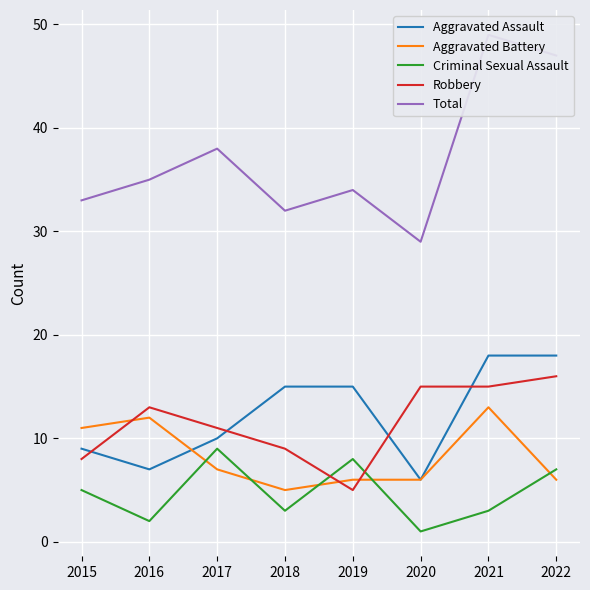

Reading left to right, transcribe all the data shown in this chart.

Aggravated Assault: 9	7	10	15	15	6	18	18
Aggravated Battery: 11	12	7	5	6	6	13	6
Criminal Sexual Assault: 5	2	9	3	8	1	3	7
Robbery: 8	13	11	9	5	15	15	16
Total: 33	35	38	32	34	29	49	47